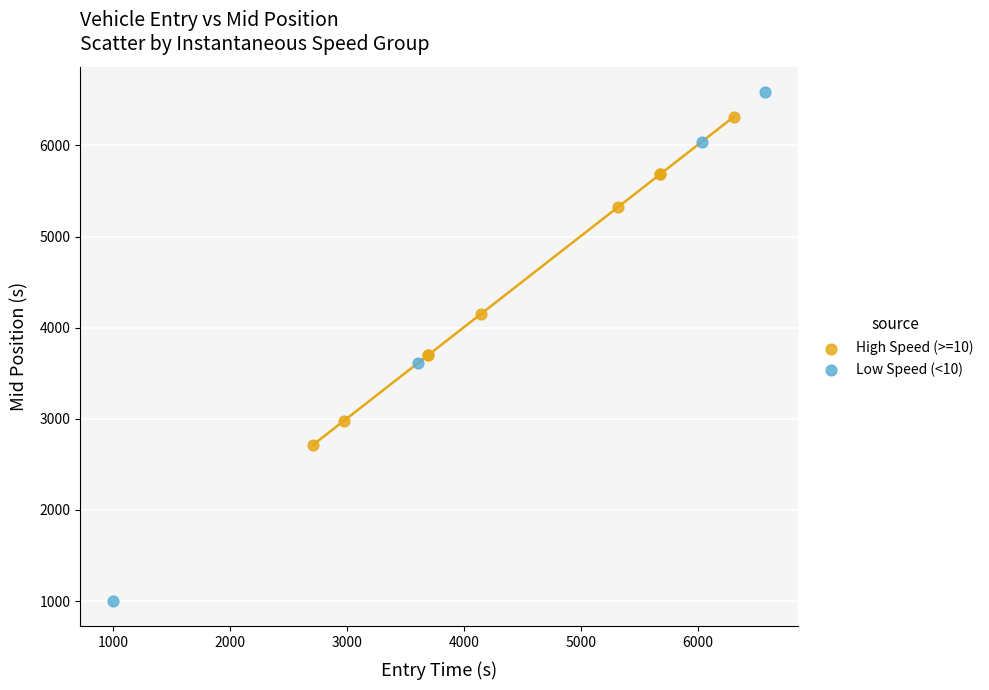

Which series contains the highest Y value?

Low Speed (<10)